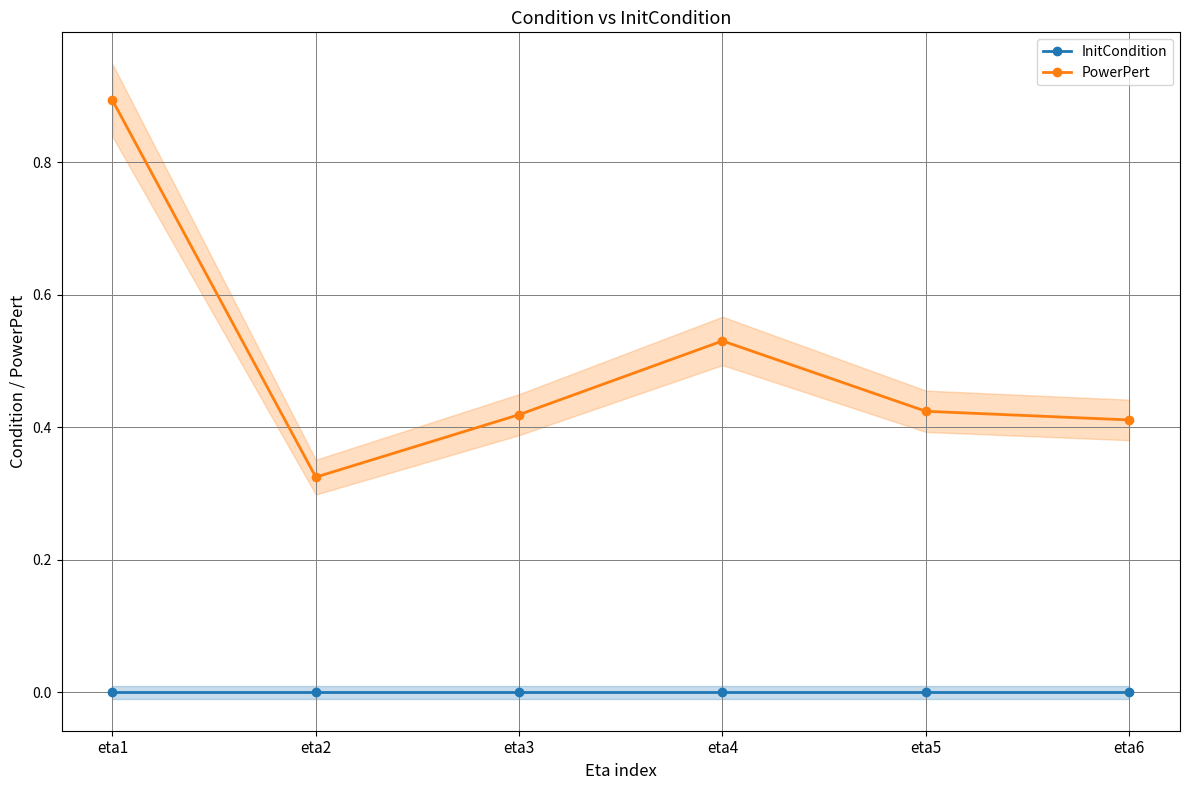

Which series changed the most between eta2 and eta6?

PowerPert